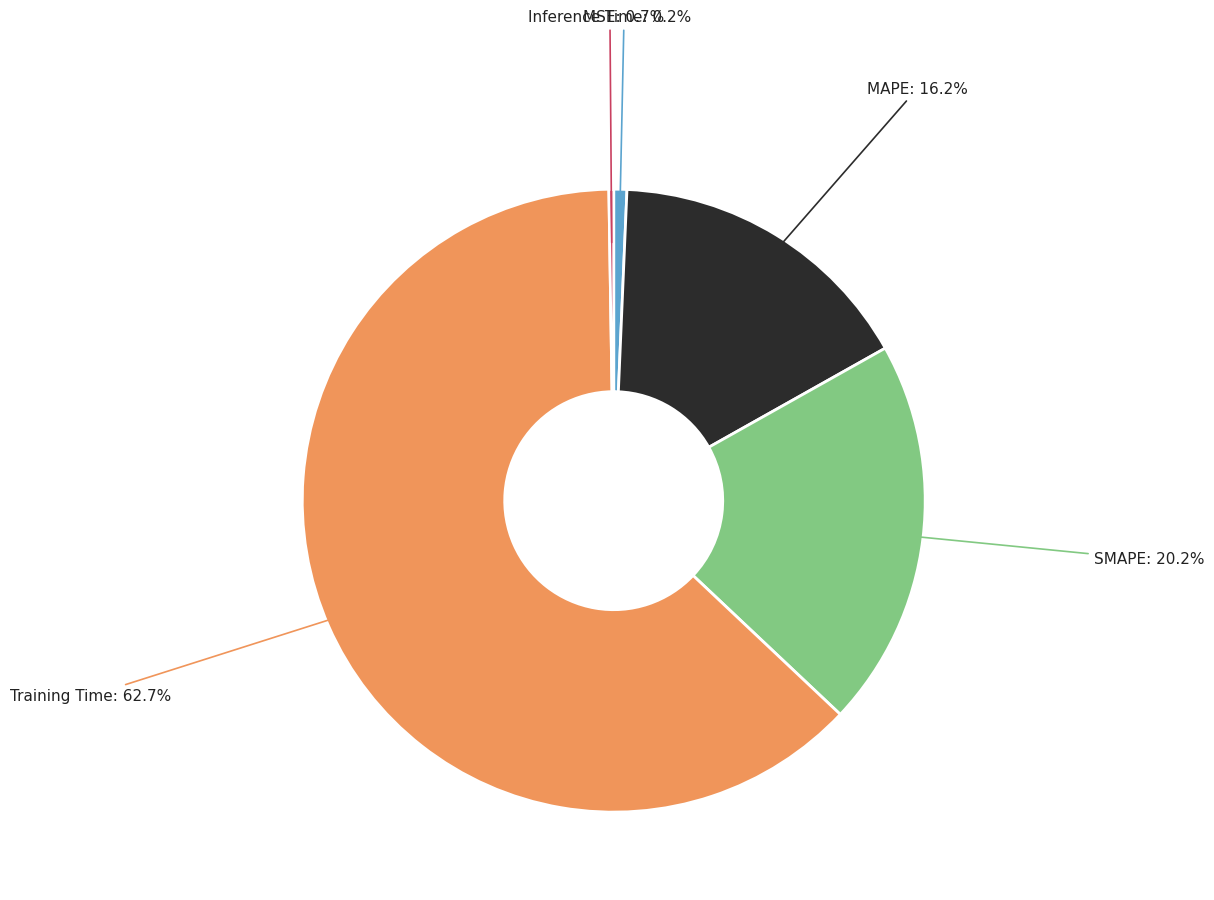

Is there a majority slice in this chart?

Yes